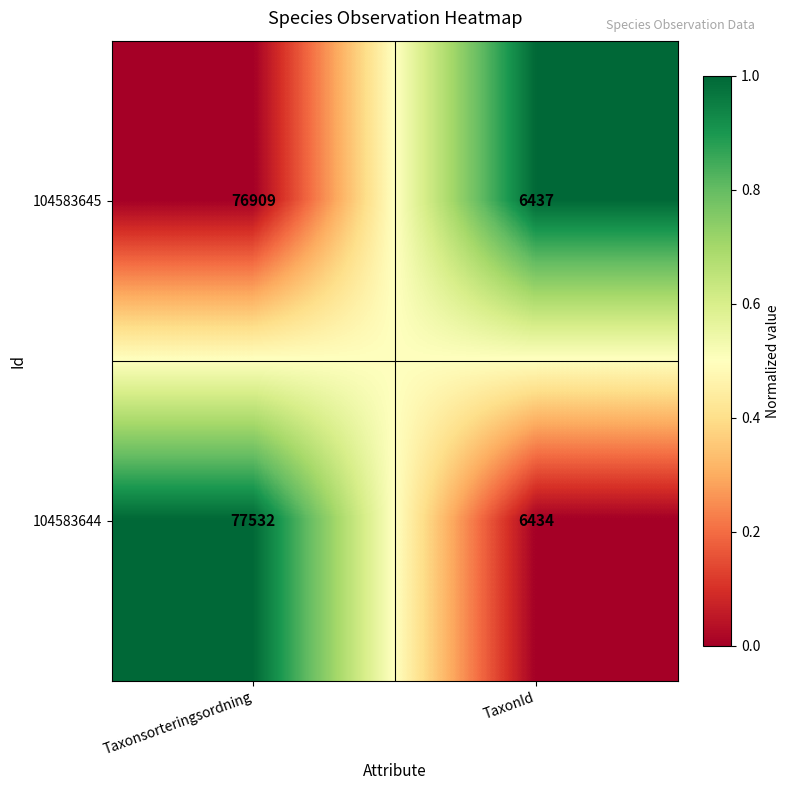

What is the sum of the 104583644 values at TaxonId and Taxonsorteringsordning?

83966